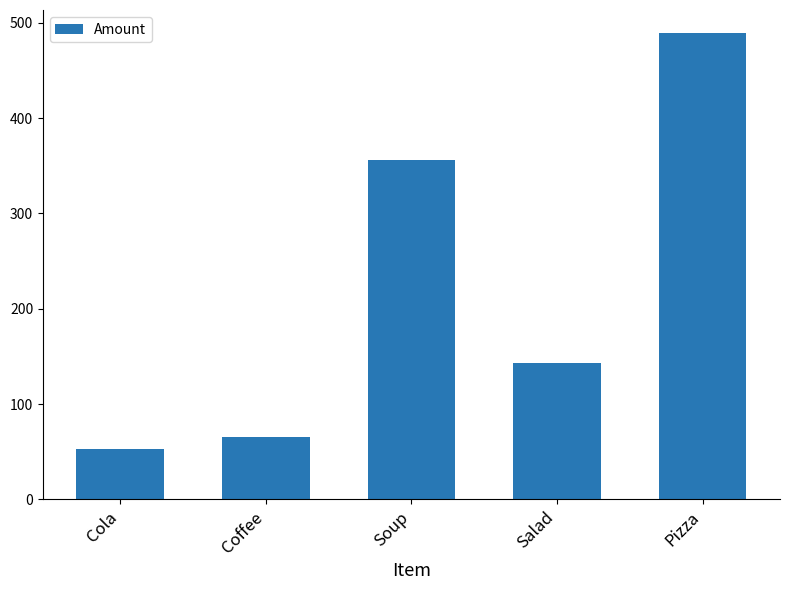

Which category has the lowest value across all series?

Cola